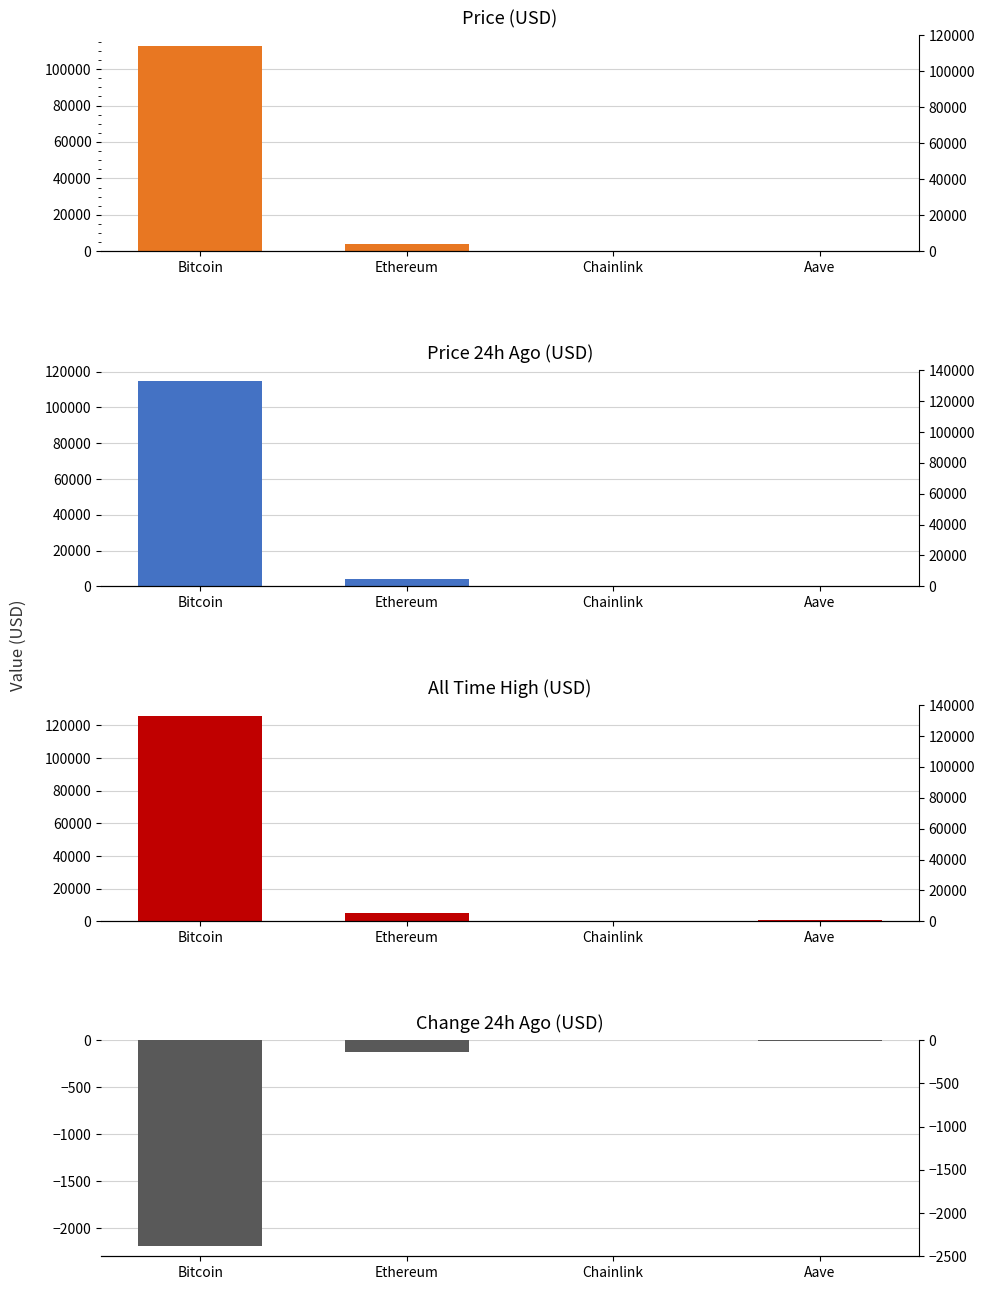

Which series changed the most between Ethereum and Chainlink?

allTimeHigh